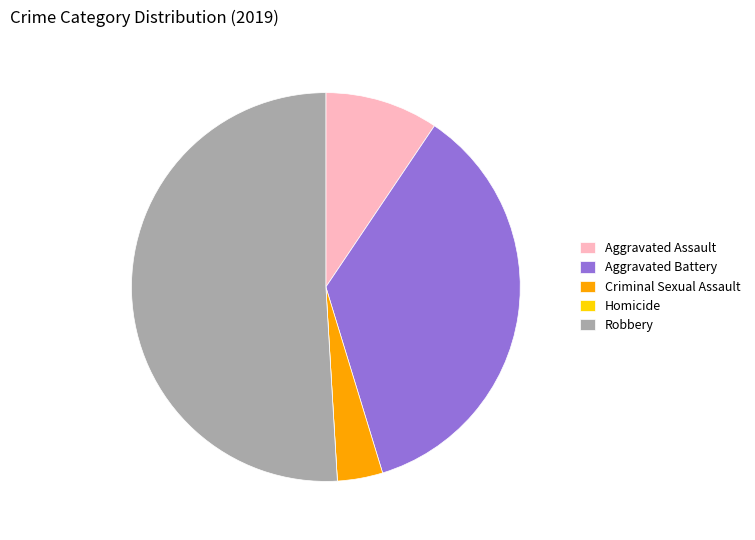

Which slice is the largest?

Robbery